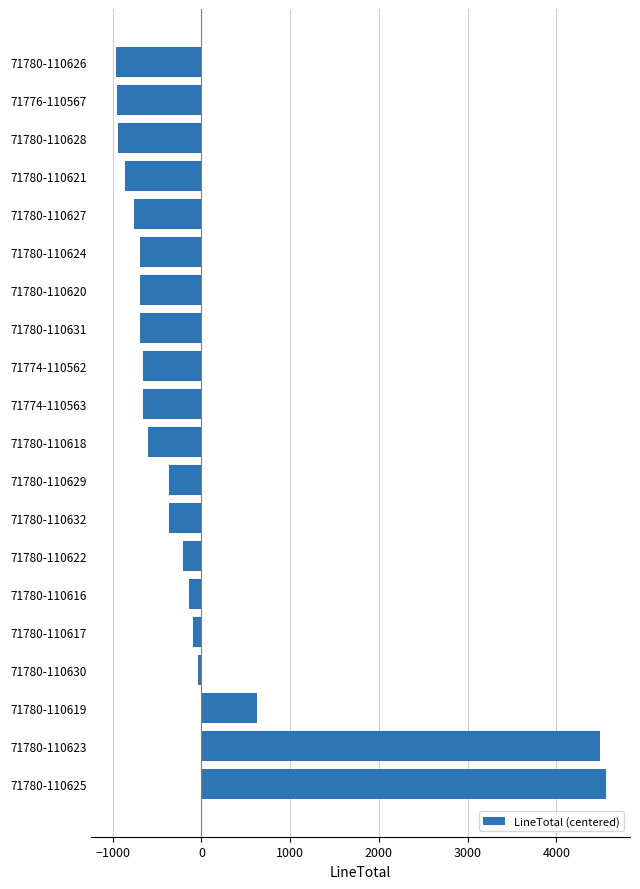

What is the greatest value displayed?

4555.2